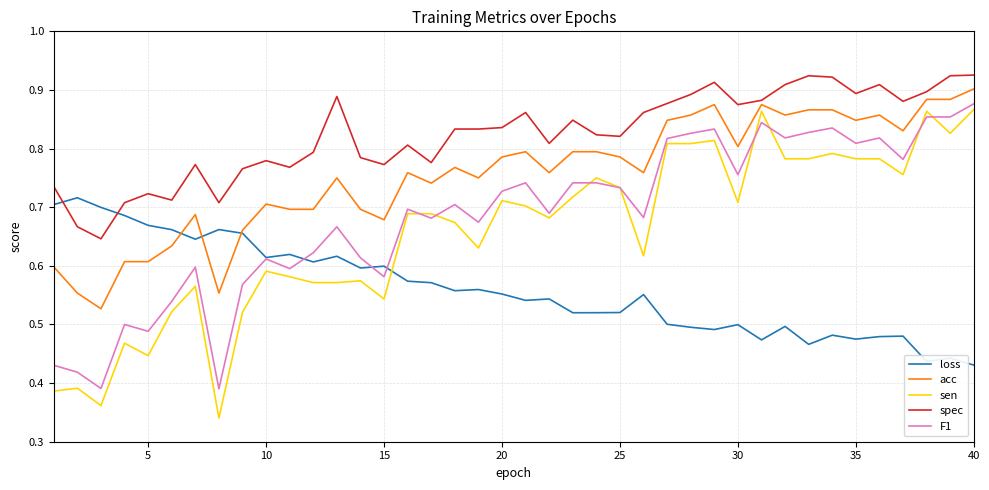

Does the chart have visible grid lines?

Yes